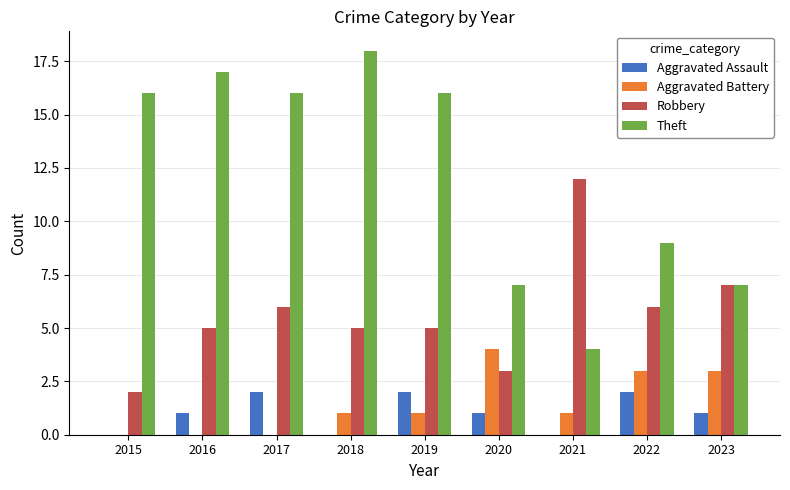

At which label is Theft closest to 11?

2022